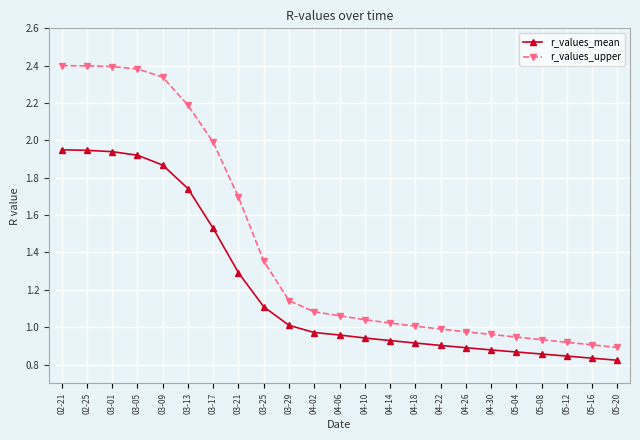

The r_values_upper series shows 0.6 at 03-21. True or false?

False